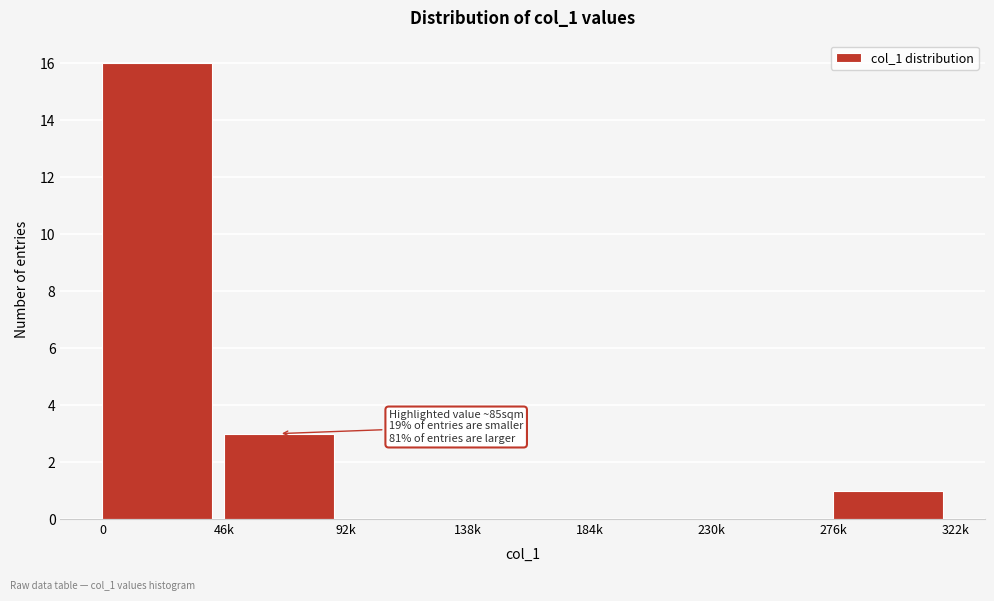

Reading right to left, extract all data points from this chart.

276k=1	230k=0	184k=0	138k=0	92k=0	46k=3	0=16